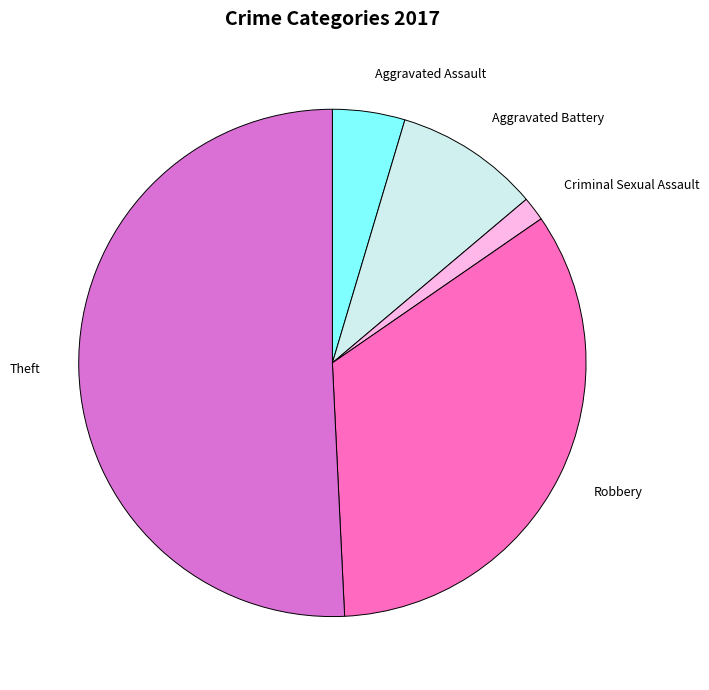

Is the sum of Criminal Sexual Assault and Aggravated Assault greater than half?

No